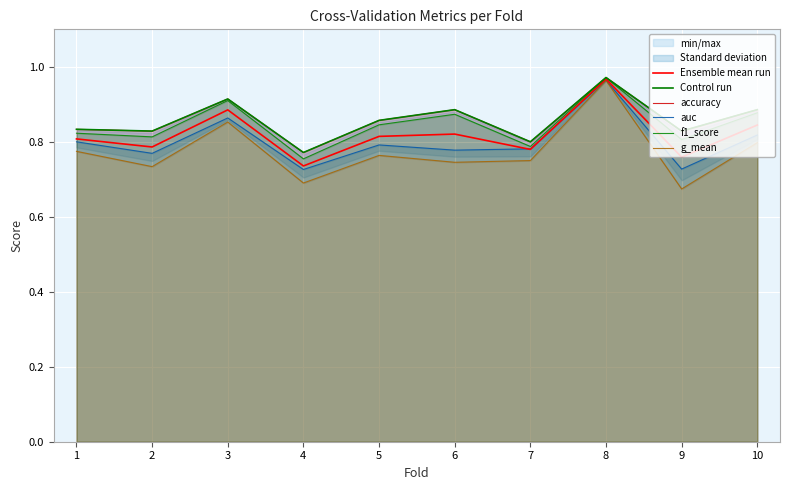

True or false: g_mean and auc cross at least once.

False